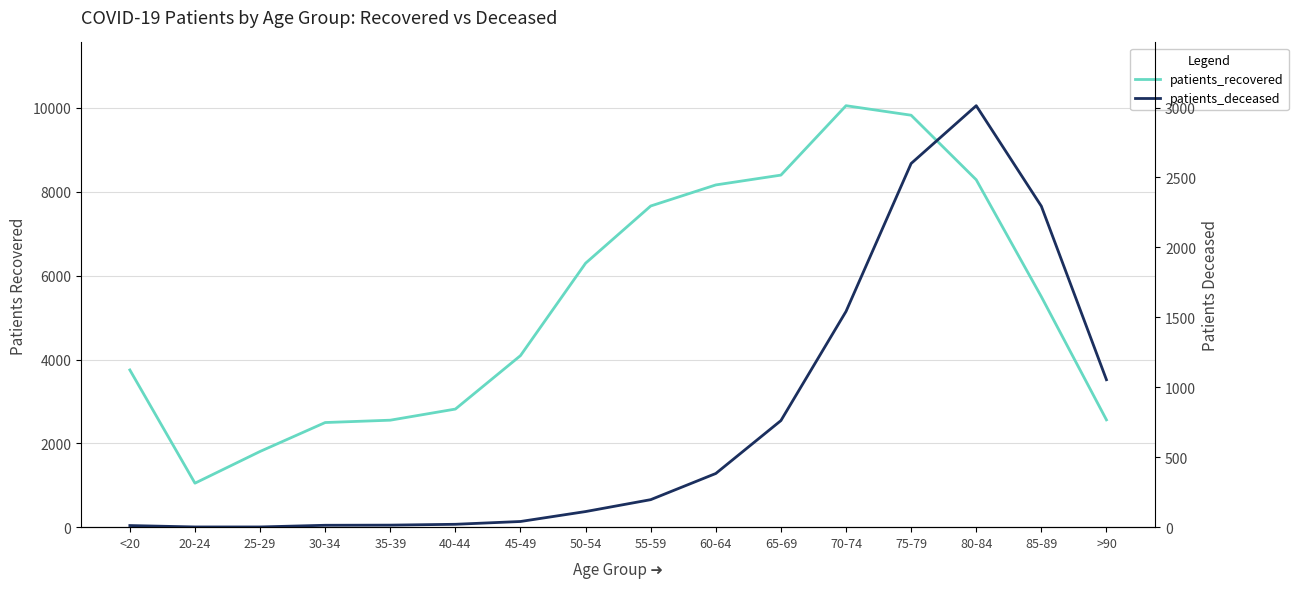

True or false: patients_deceased and patients_recovered intersect in this chart.

False